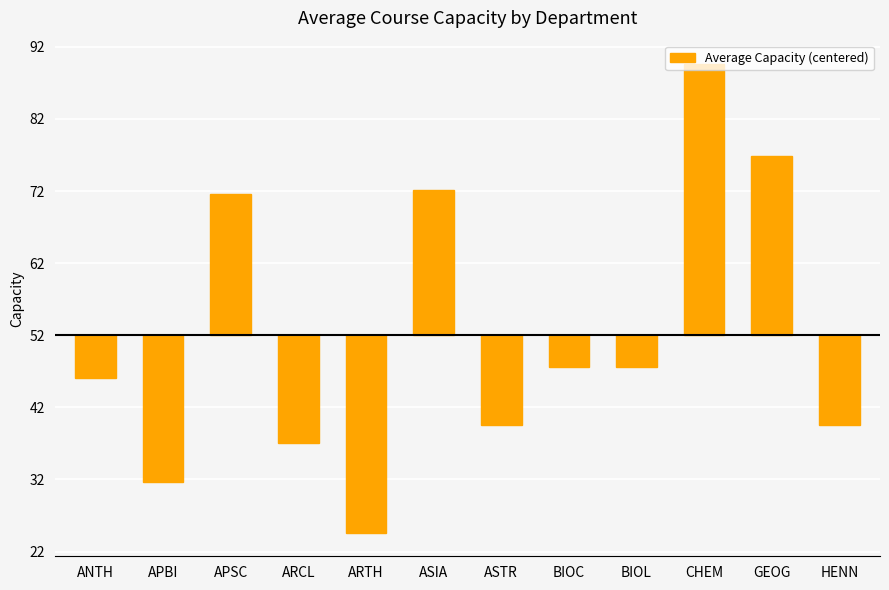

Between ARTH and BIOL, which is larger?

BIOL